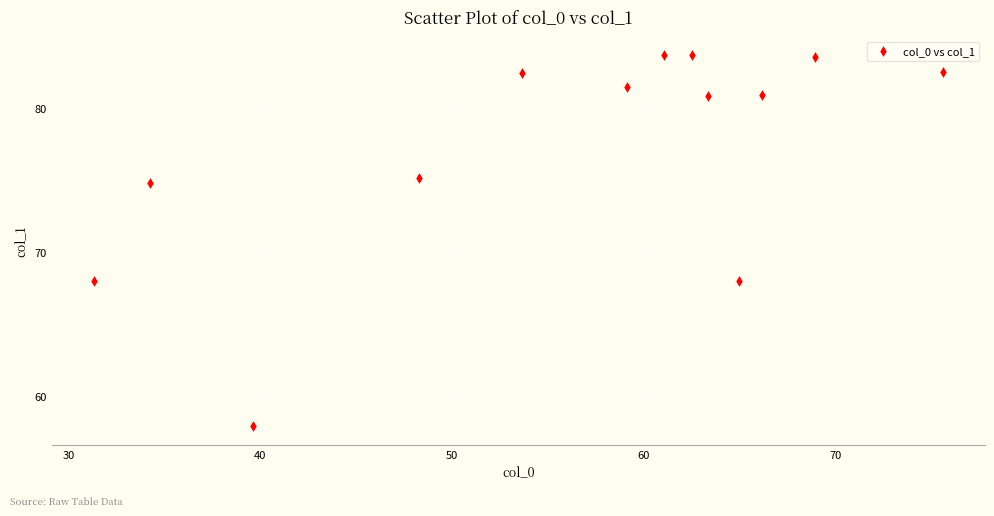

What is the range of X values (max minus min)?

44.3